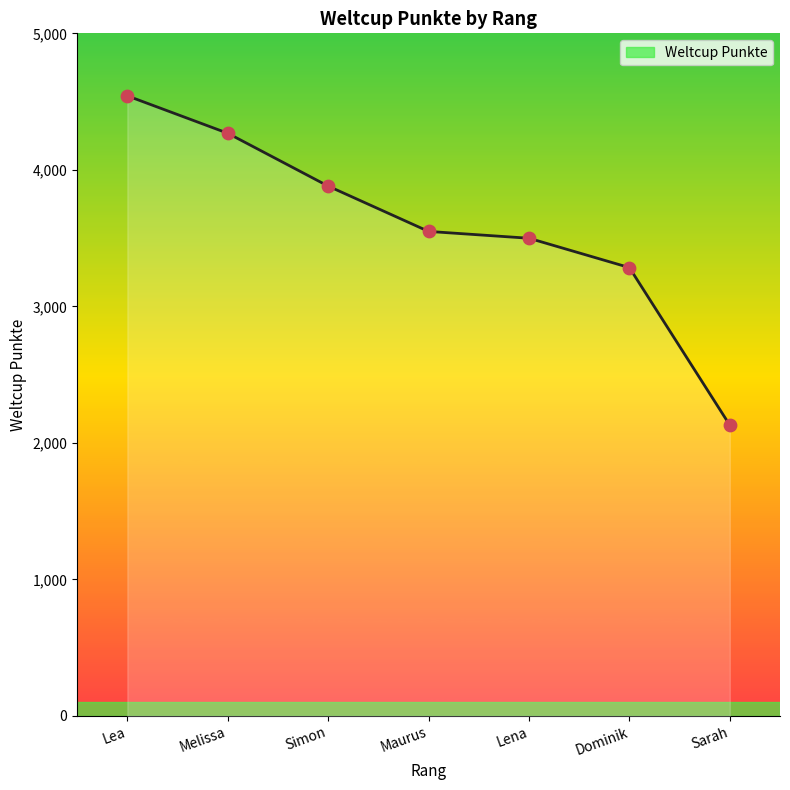

What is the change in value from Simon to Dominik?

-597